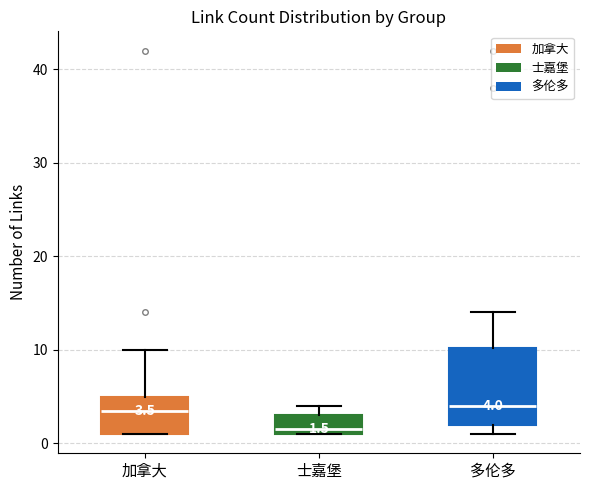

Which box has the lowest median line?

士嘉堡